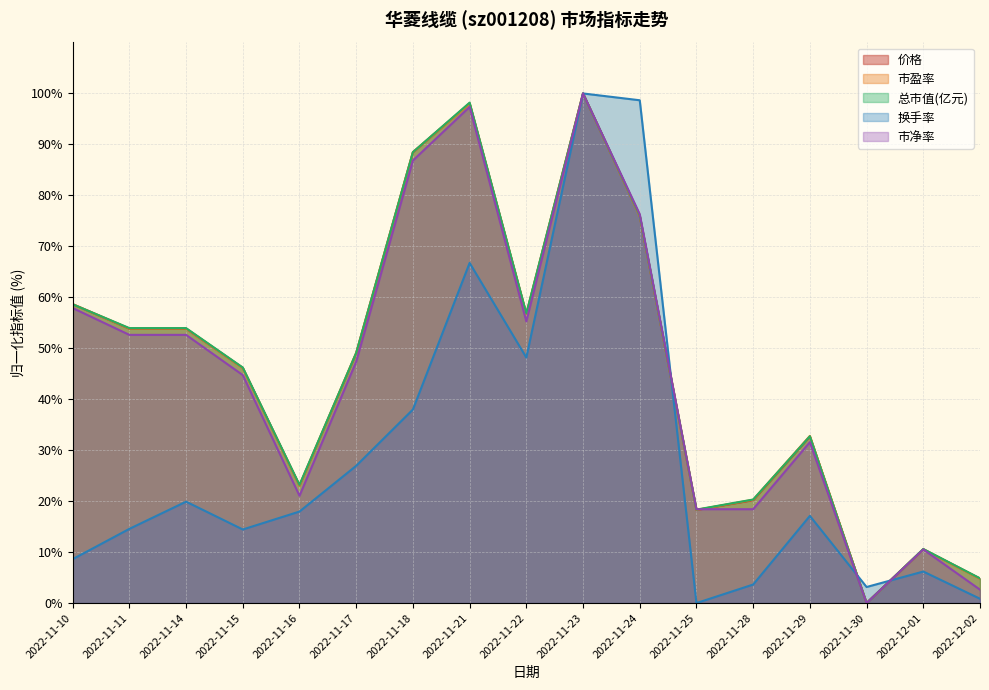

Reading left to right, transcribe all the data shown in this chart.

价格: 2022-11-10=58.7	2022-11-11=53.8	2022-11-14=53.8	2022-11-15=46.2	2022-11-16=23.1	2022-11-17=49.0	2022-11-18=88.5	2022-11-21=98.1	2022-11-22=56.7	2022-11-23=100.0	2022-11-24=76.0	2022-11-25=18.3	2022-11-28=20.2	2022-11-29=32.7	2022-11-30=0.0	2022-12-01=10.6	2022-12-02=4.8
市盈率: 2022-11-10=58.6	2022-11-11=53.9	2022-11-14=53.9	2022-11-15=46.1	2022-11-16=23.1	2022-11-17=49.1	2022-11-18=88.5	2022-11-21=98.0	2022-11-22=56.7	2022-11-23=100.0	2022-11-24=75.9	2022-11-25=18.3	2022-11-28=20.3	2022-11-29=32.8	2022-11-30=0.0	2022-12-01=10.5	2022-12-02=4.8
总市值(亿元): 2022-11-10=58.6	2022-11-11=54.0	2022-11-14=54.0	2022-11-15=46.2	2022-11-16=23.2	2022-11-17=49.1	2022-11-18=88.5	2022-11-21=98.2	2022-11-22=56.8	2022-11-23=100.0	2022-11-24=76.1	2022-11-25=18.3	2022-11-28=20.3	2022-11-29=32.7	2022-11-30=0.0	2022-12-01=10.6	2022-12-02=4.9
换手率: 2022-11-10=8.6	2022-11-11=14.6	2022-11-14=19.9	2022-11-15=14.4	2022-11-16=18.0	2022-11-17=26.9	2022-11-18=38.0	2022-11-21=66.7	2022-11-22=48.2	2022-11-23=100.0	2022-11-24=98.7	2022-11-25=0.0	2022-11-28=3.6	2022-11-29=17.1	2022-11-30=3.2	2022-12-01=6.2	2022-12-02=0.8
市净率: 2022-11-10=57.9	2022-11-11=52.6	2022-11-14=52.6	2022-11-15=44.7	2022-11-16=21.1	2022-11-17=47.4	2022-11-18=86.8	2022-11-21=97.4	2022-11-22=55.3	2022-11-23=100.0	2022-11-24=76.3	2022-11-25=18.4	2022-11-28=18.4	2022-11-29=31.6	2022-11-30=0.0	2022-12-01=10.5	2022-12-02=2.6